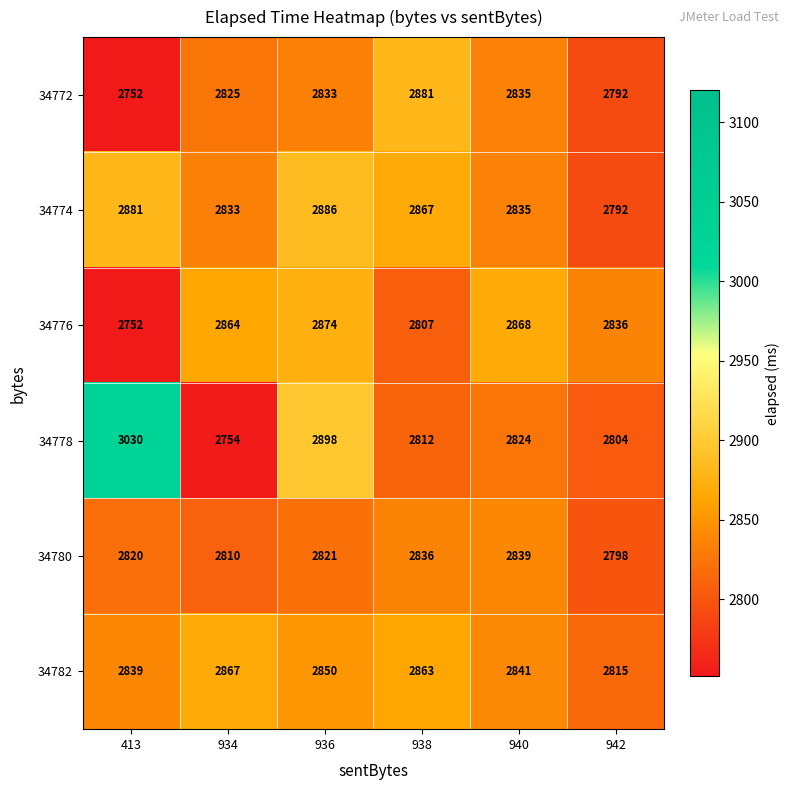

What is the difference between the maximum and minimum values in the 34772 series?

129